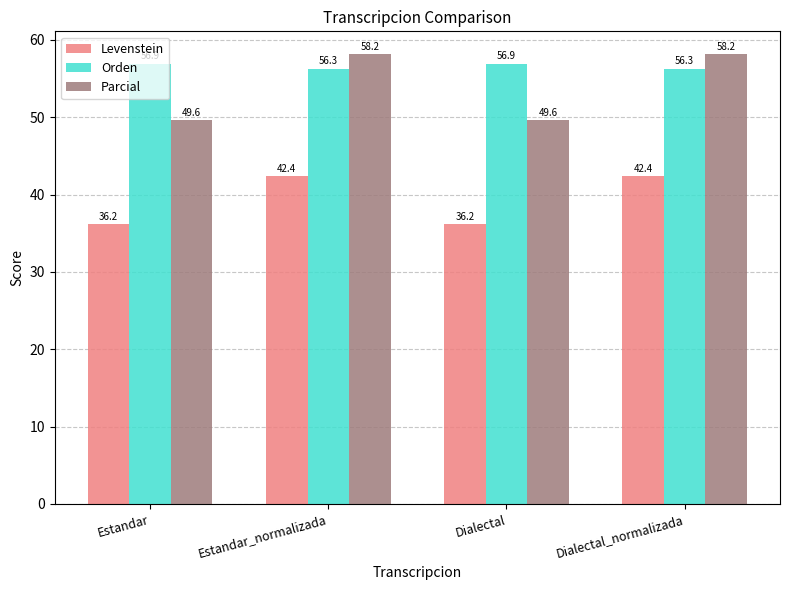

At Estandar, list the series in order from smallest to largest.

Levenstein, Parcial, Orden